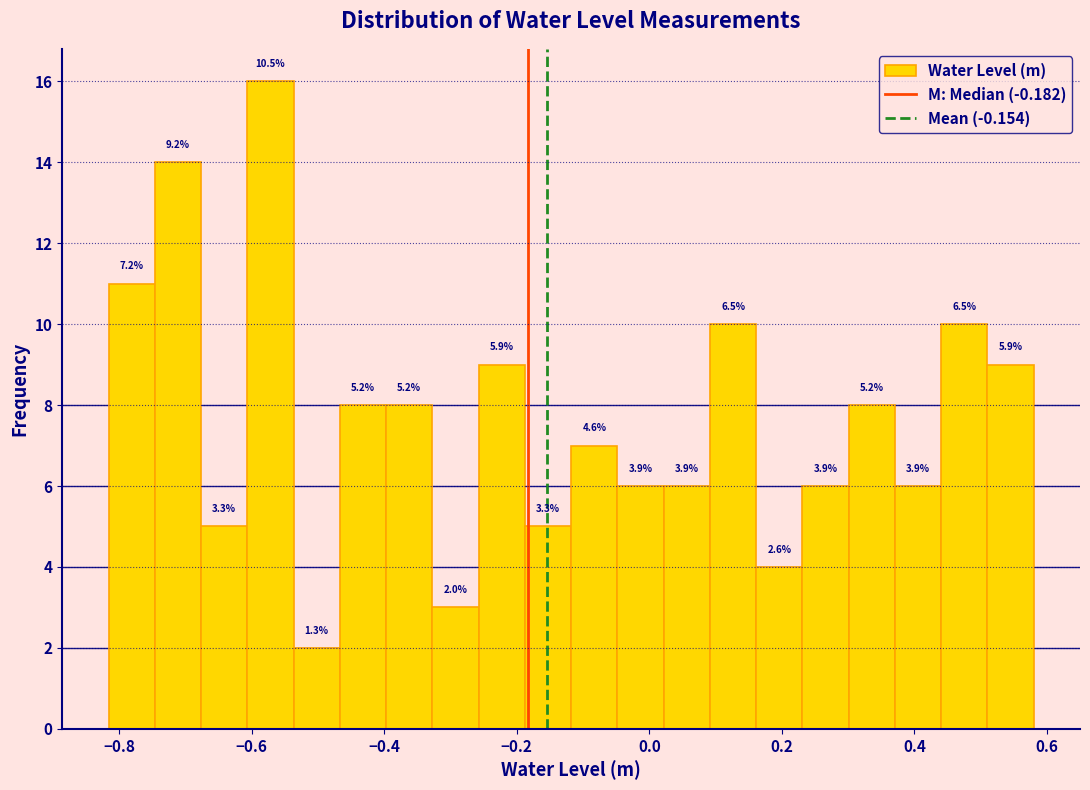

Around what value on the x-axis is the tallest bar? Give the approximate position of its centre, as read against the axis.

-0.58